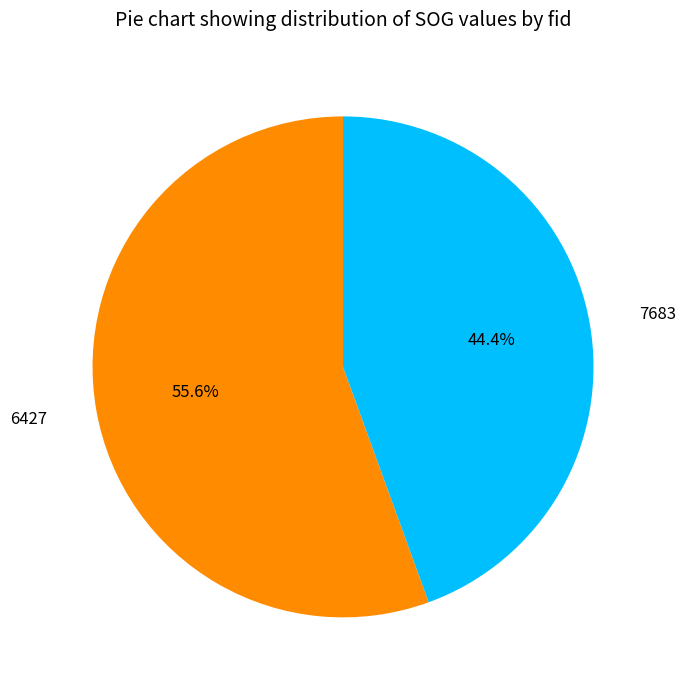

Count the number of slices in the pie.

2